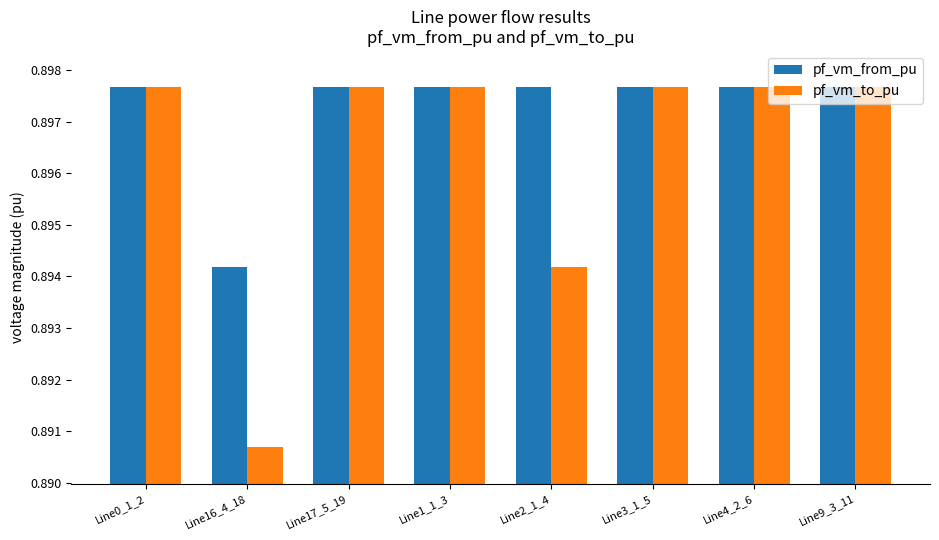

What is the total value across all series at Line9_3_11?

1.8